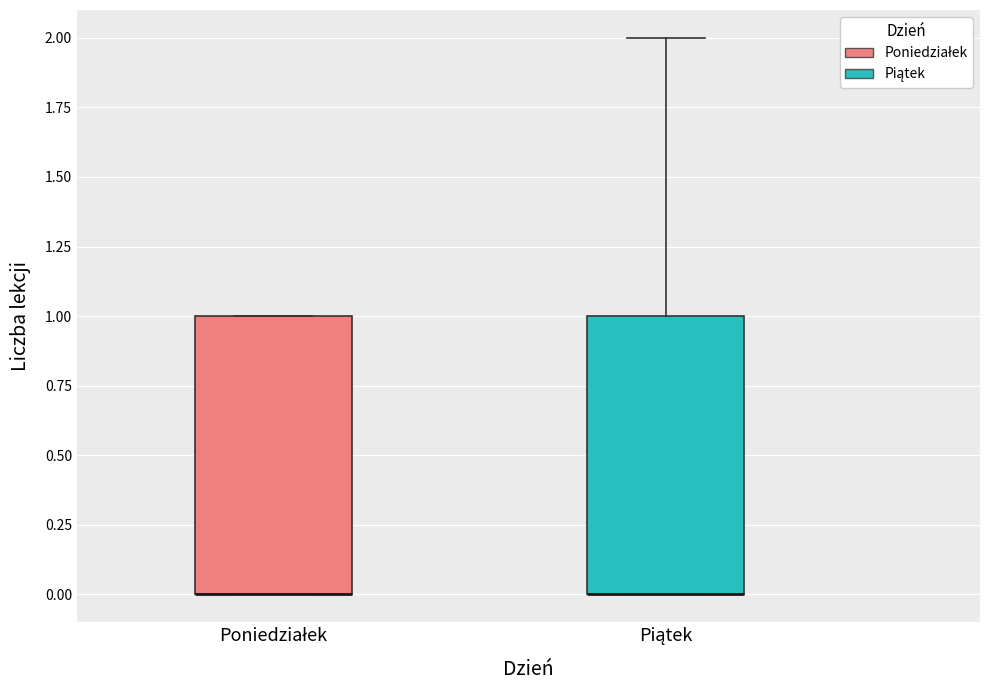

Reading left to right, read every box against the y-axis: the position of its median line, the range the box covers, and the ends of its whiskers. The values are not printed on the chart, so give them approximately, as read against the axis.

Poniedziałek: median 0 (drawn on the box's lower edge), box 0 to 1, whiskers 0 to 1
Piątek: median 0 (drawn on the box's lower edge), box 0 to 1, whiskers 0 to 2